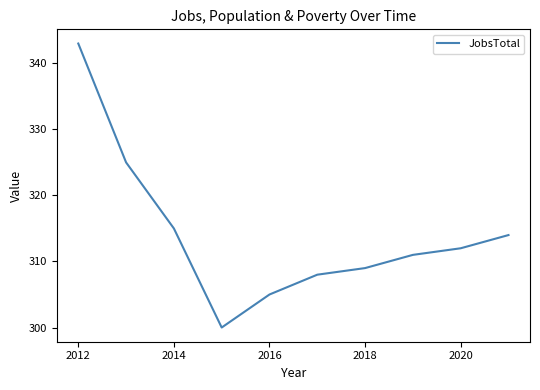

What is the maximum value shown in the chart?

343